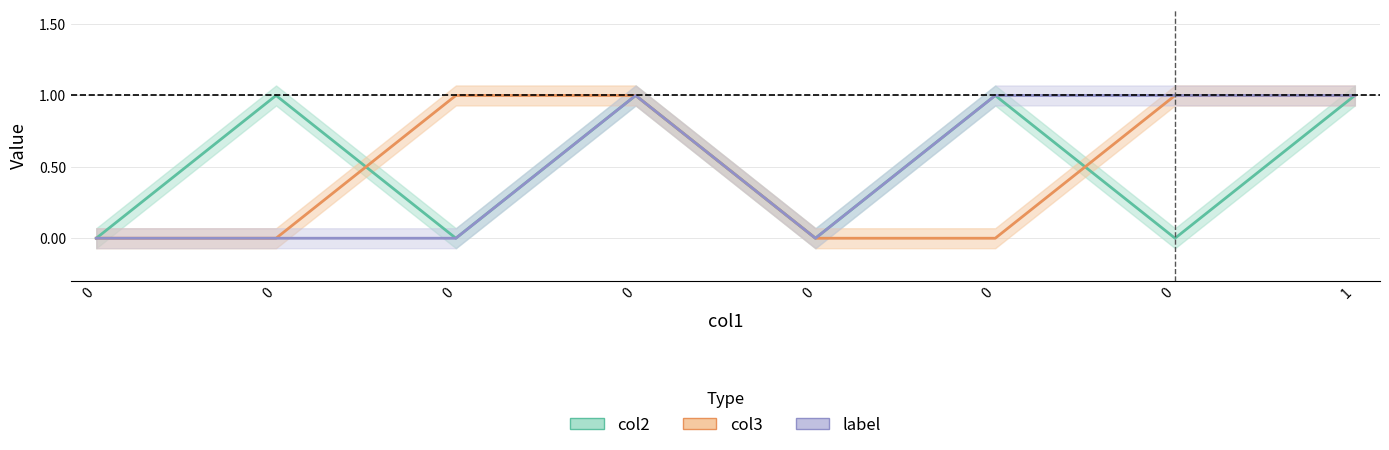

True or false: label and col2 cross at least once.

False